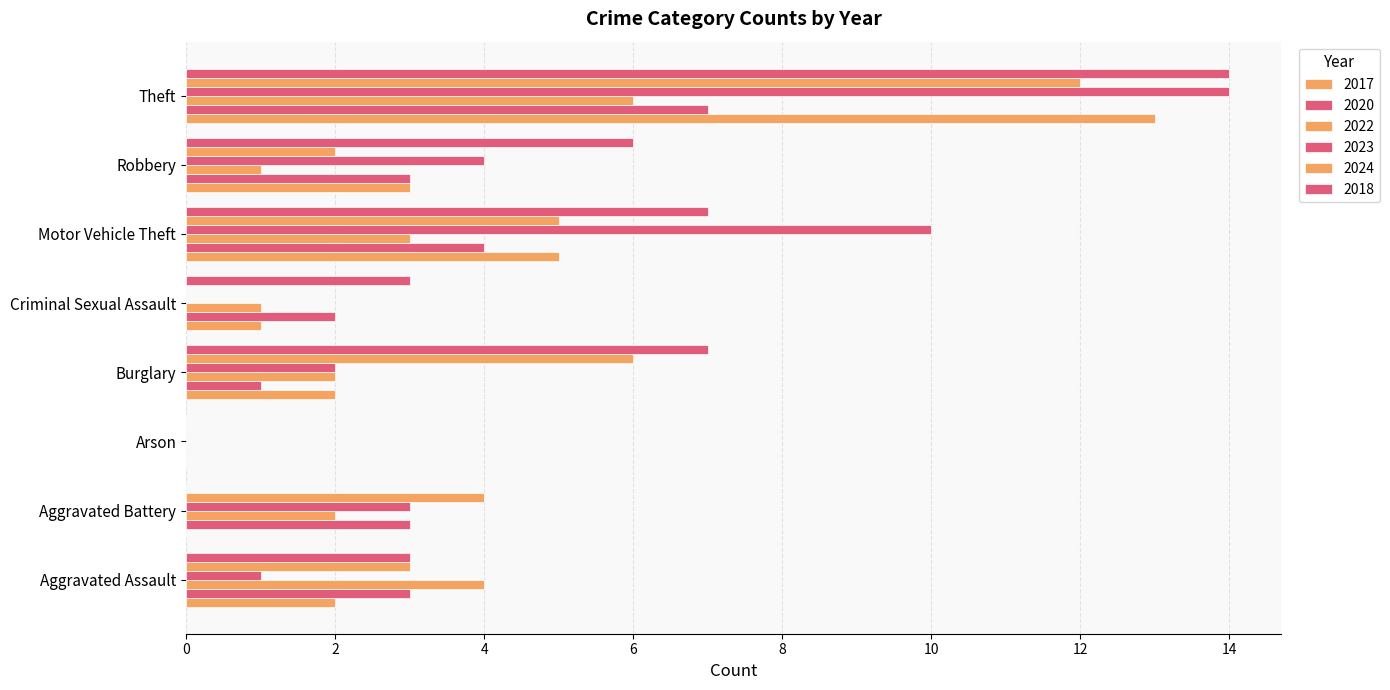

How many distinct data groups are displayed?

6